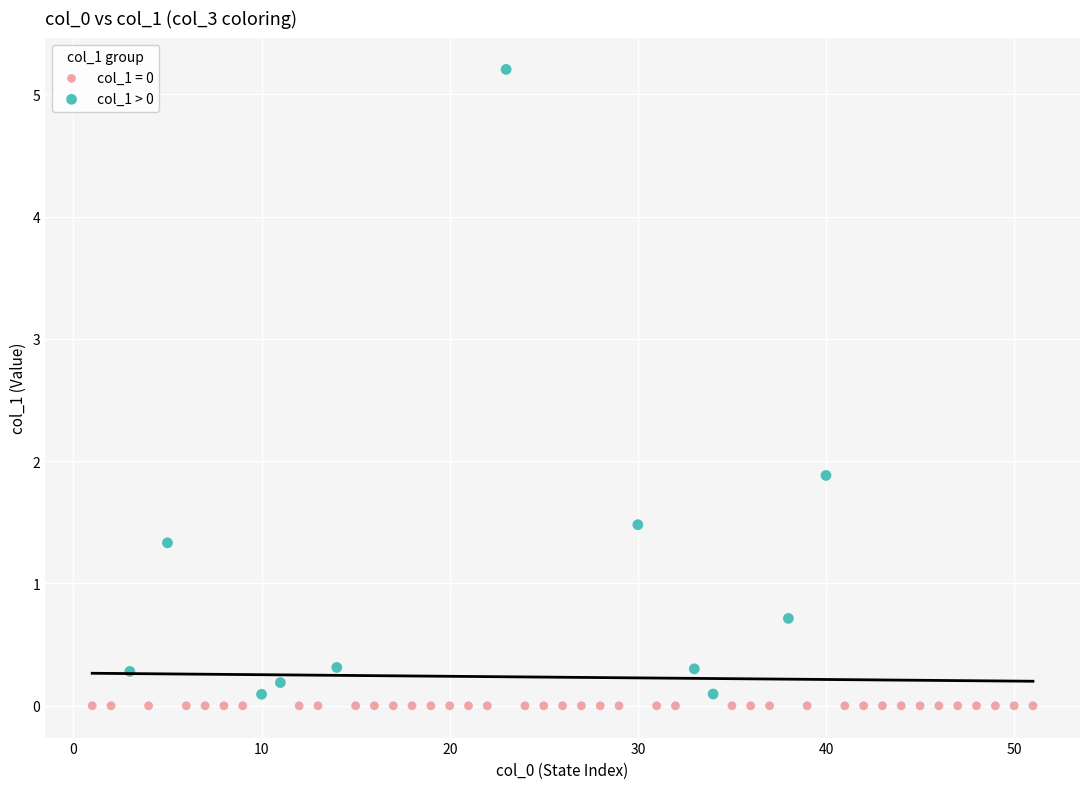

Which series reaches the maximum Y coordinate?

col_1 > 0